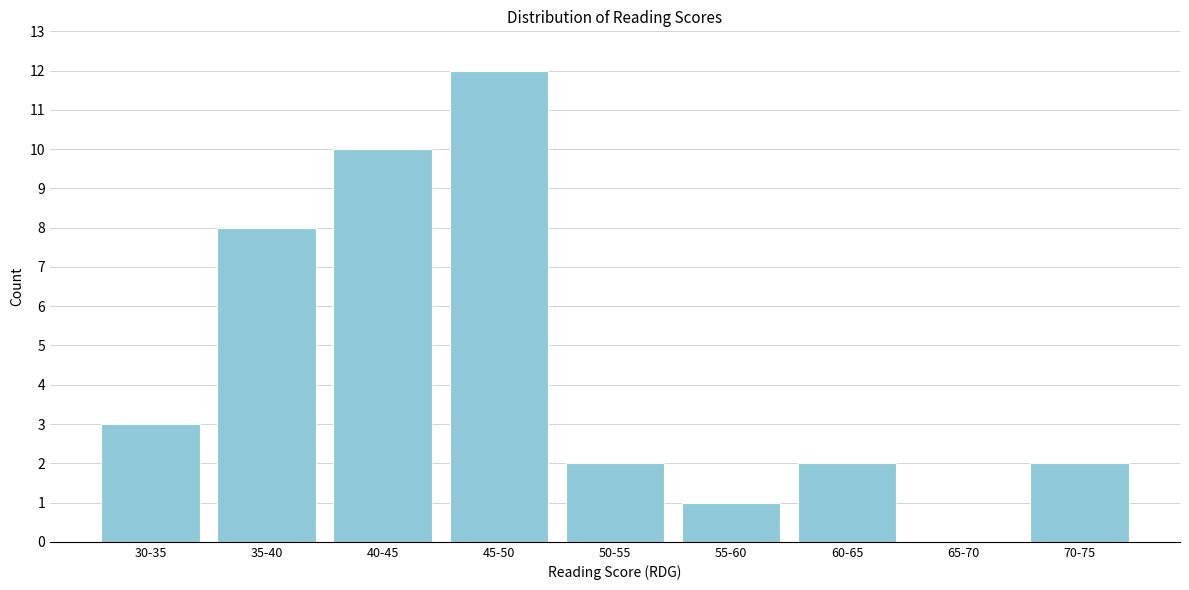

Reading left to right, extract all data points from this chart.

30-35=3	35-40=8	40-45=10	45-50=12	50-55=2	55-60=1	60-65=2	65-70=0	70-75=2